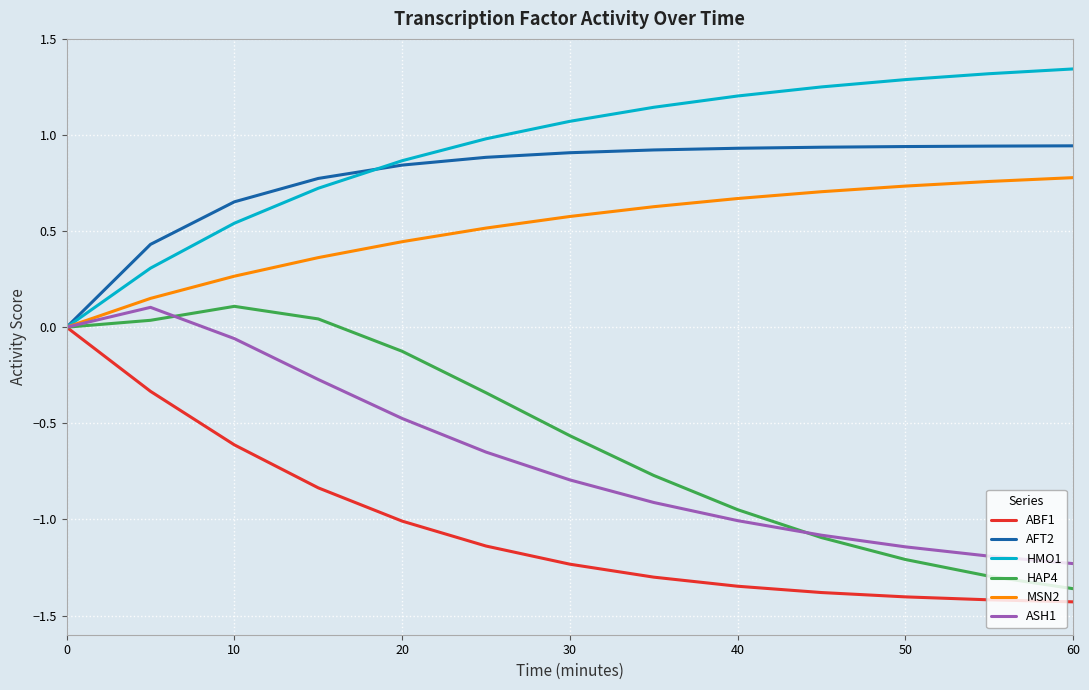

Which series has the largest total across all categories?

HMO1